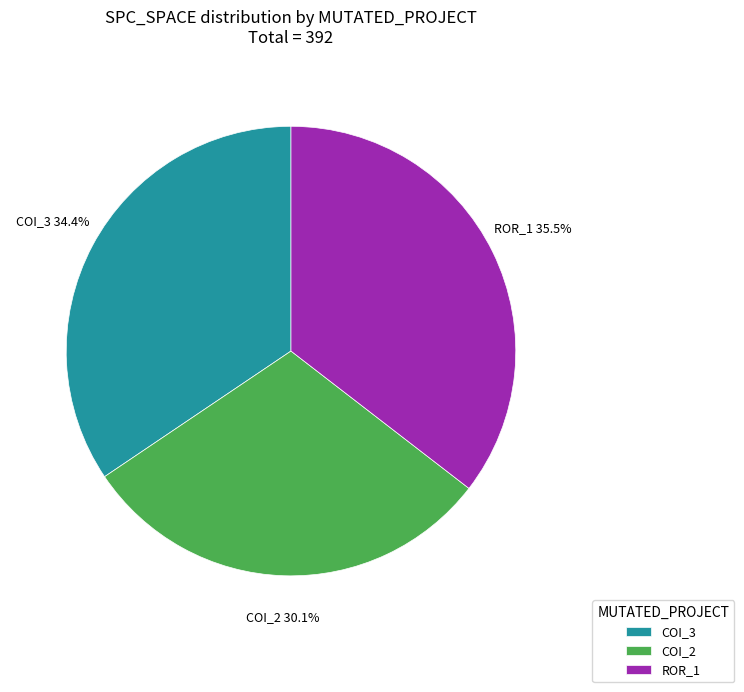

To the nearest percent, what is the difference between the largest and smallest slice percentages?

5%